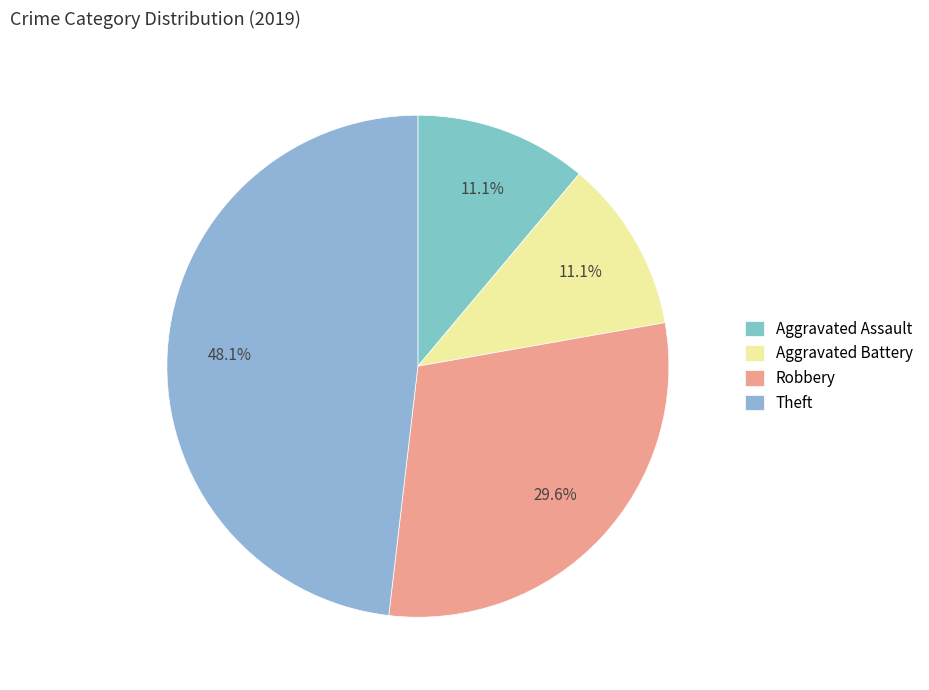

What percentage is the Robbery slice, to the nearest percent?

30%